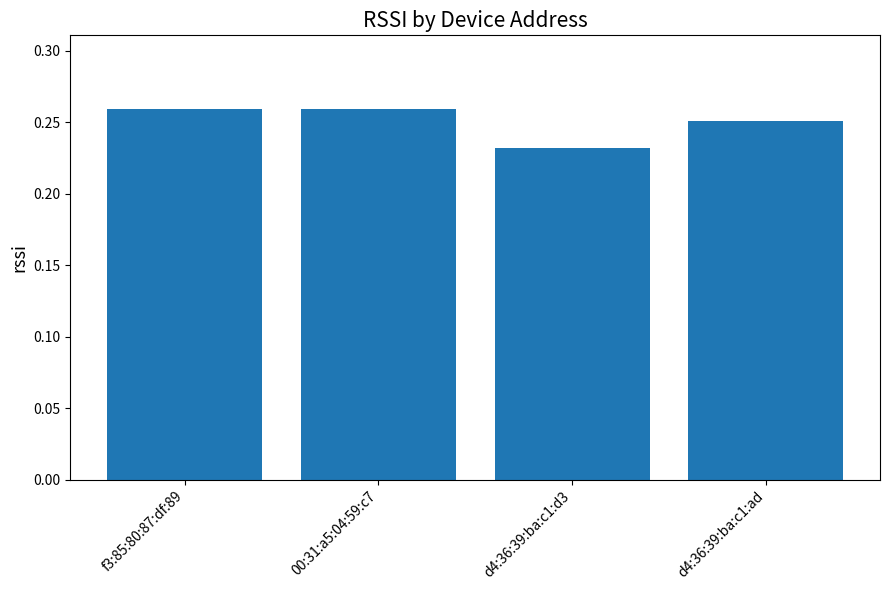

Does the chart contain any negative values?

No